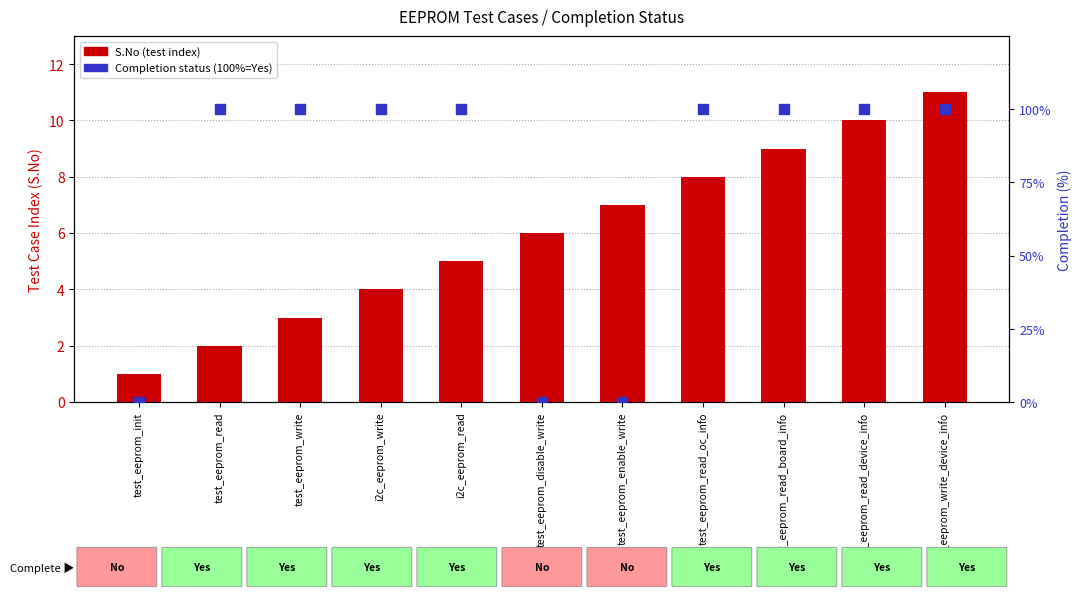

Is the value of S.No (test index) at test_eeprom_write greater than the value of Completion status (100%=Yes) at test_eeprom_read_board_info?

No